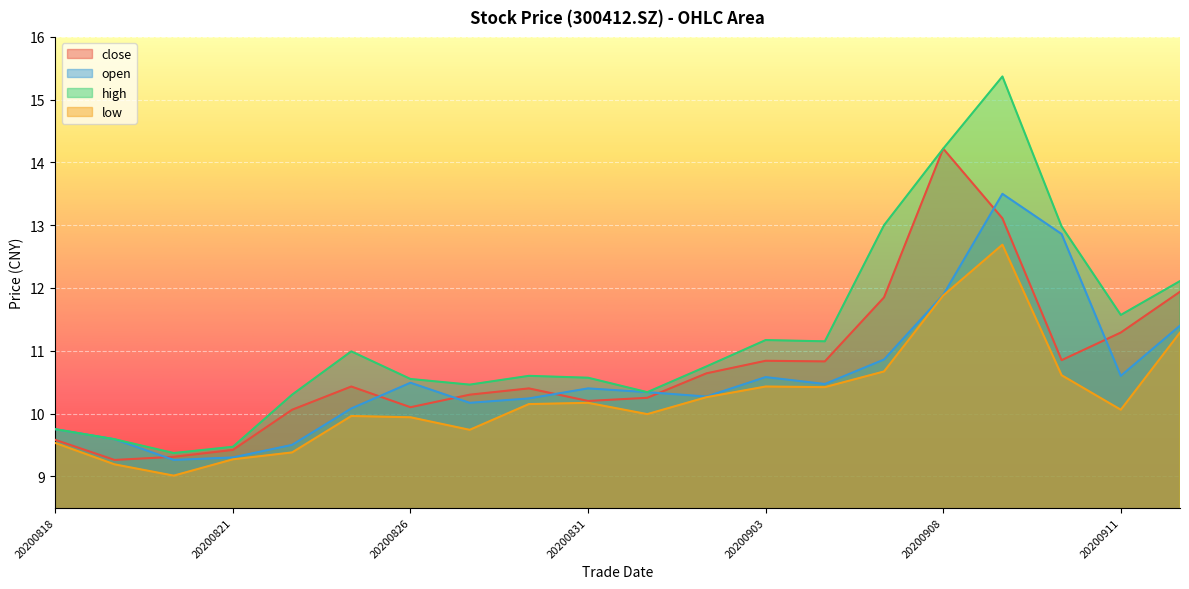

At which category is the sum across all series the highest?

20200909